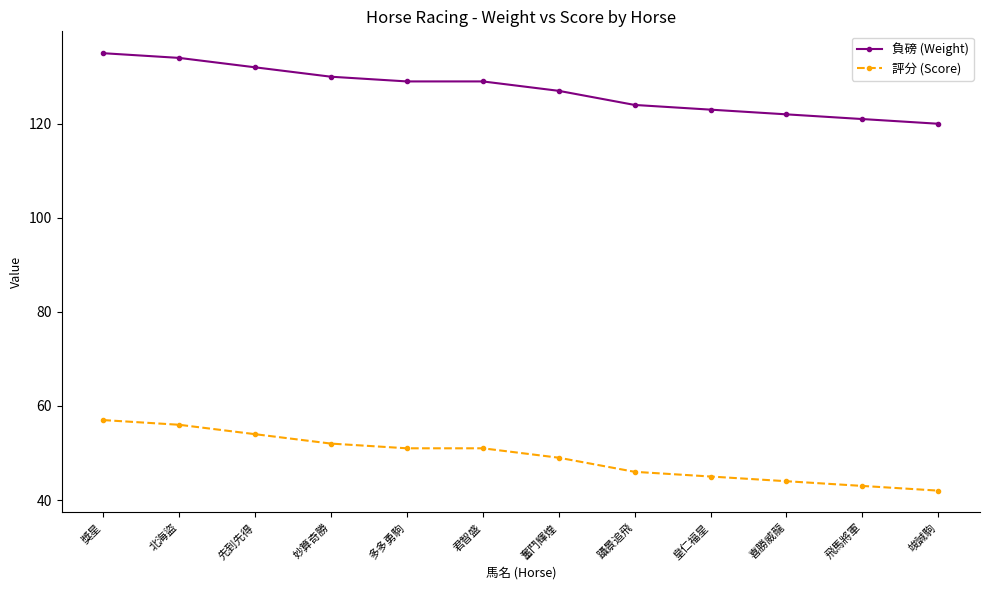

Is it true that 負磅 (Weight) equals 187 at 獎星?

False